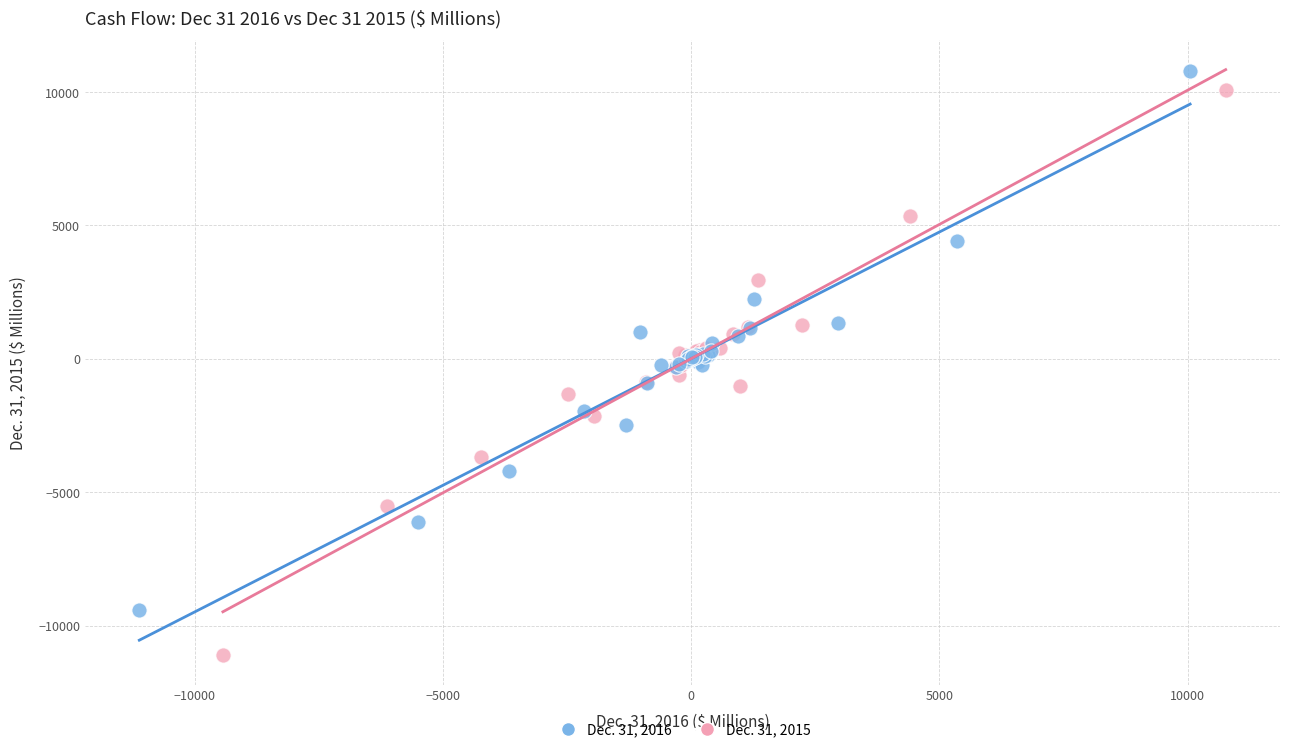

Which series has the largest Y range (max minus min)?

Dec. 31, 2015